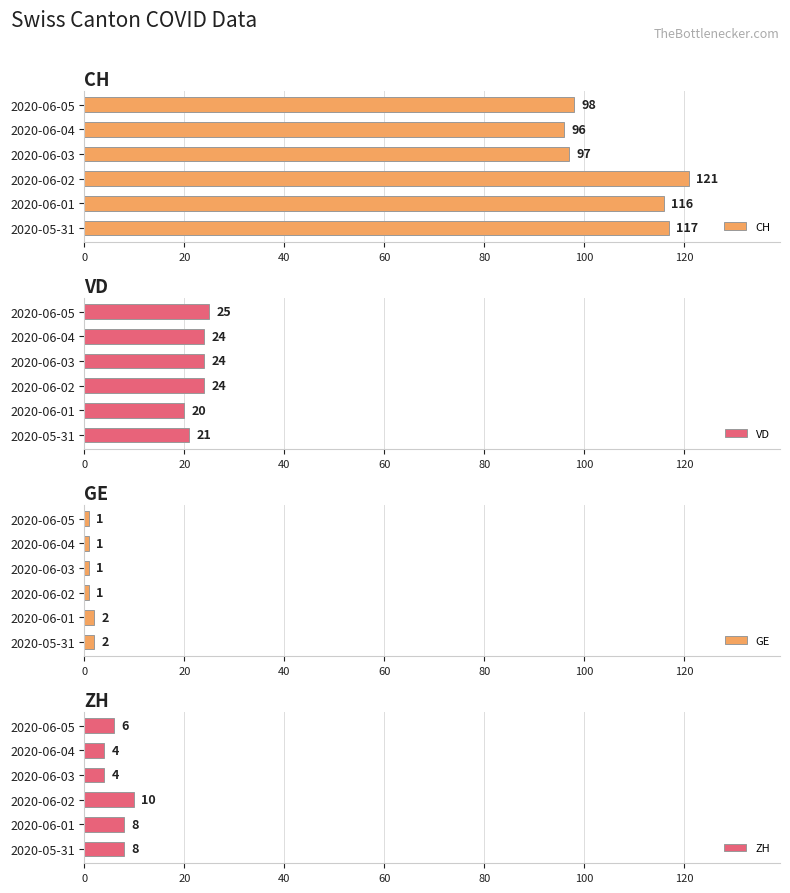

How many data points in VD are above 24?

1